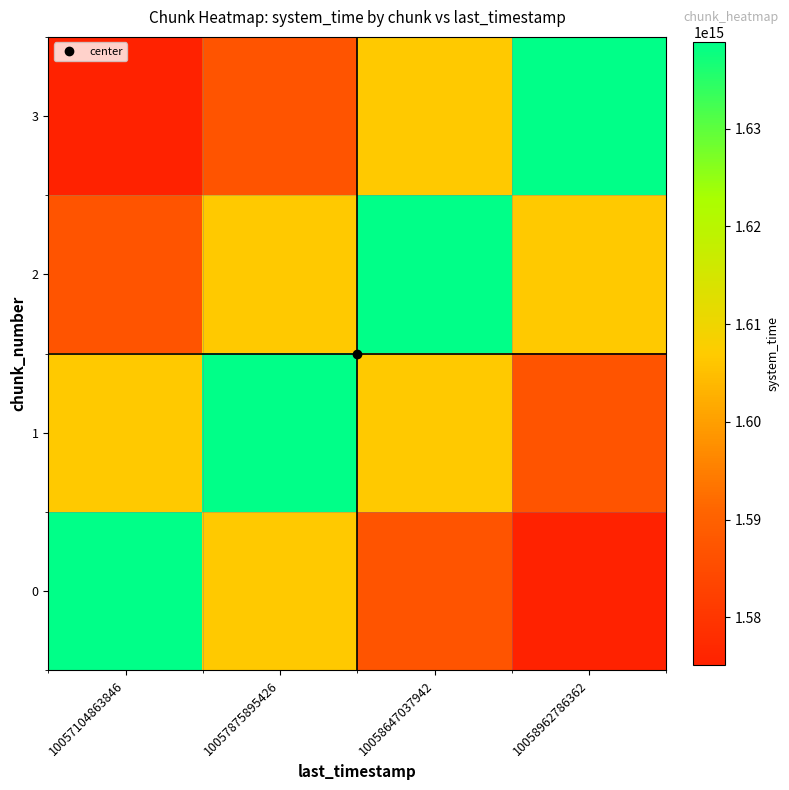

At how many categories does at least one series exceed 1615132475063639?

4